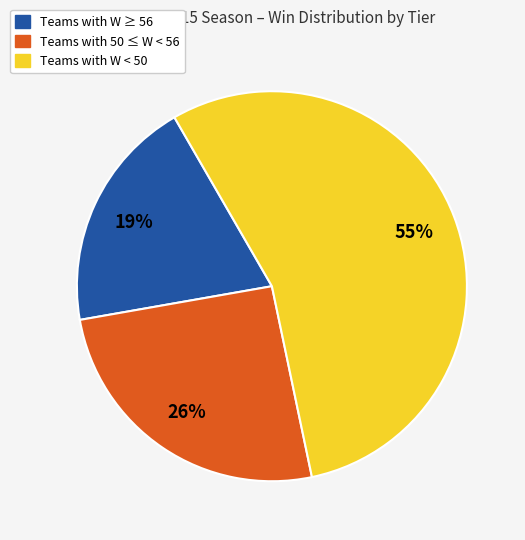

To the nearest percent, what portion does Teams with W ≥ 56 represent?

19%